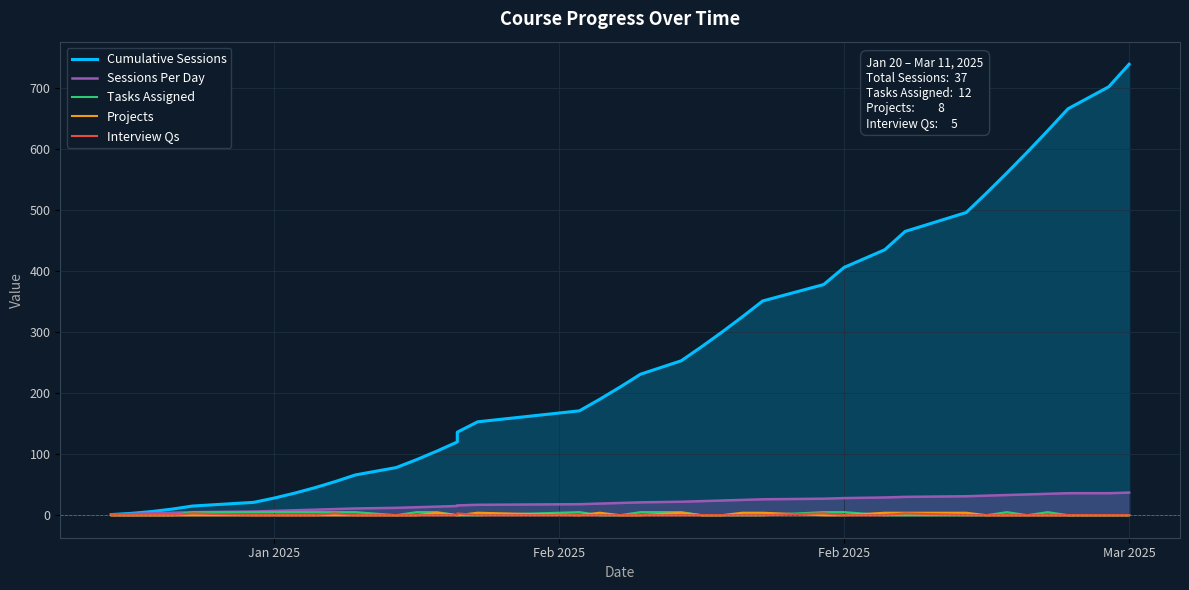

Which series has the largest total across all categories?

Cumulative Sessions